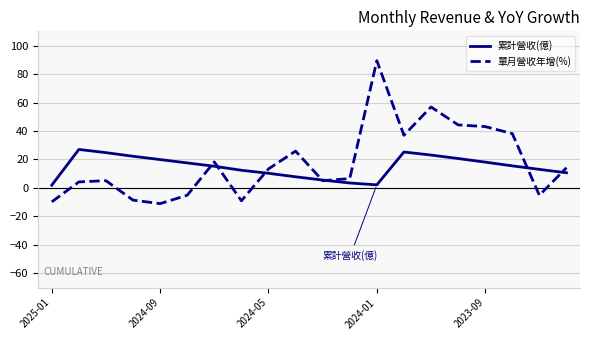

List the series in order of their peak value, highest first.

單月營收年增(%), 累計營收(億)